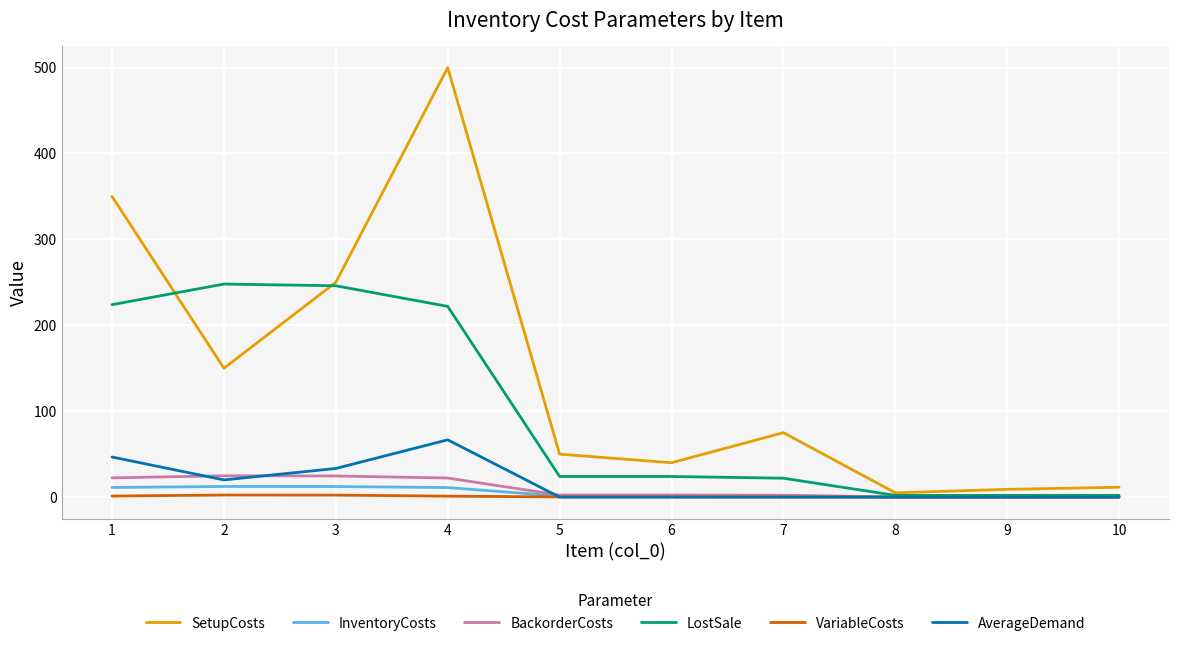

What is the maximum value shown in the chart?

500.0